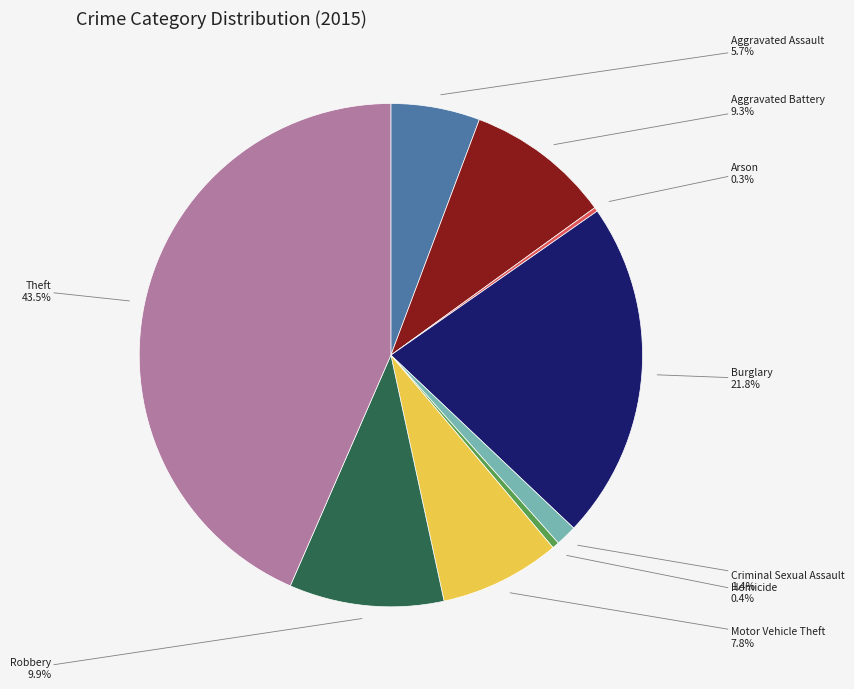

To the nearest percent, what portion does Burglary represent?

22%